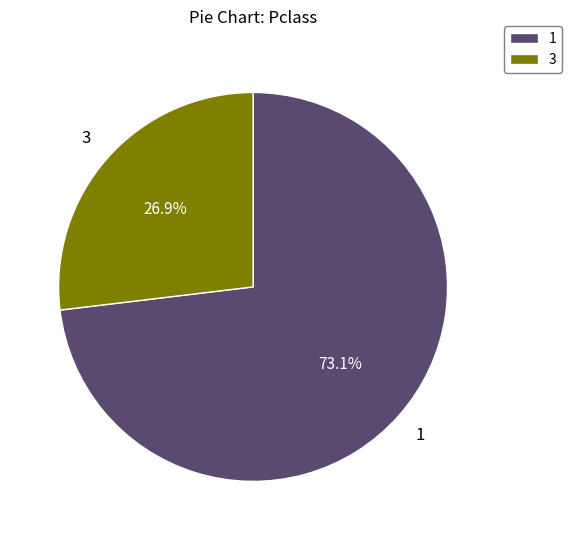

To the nearest percent, what portion does 3 represent?

27%